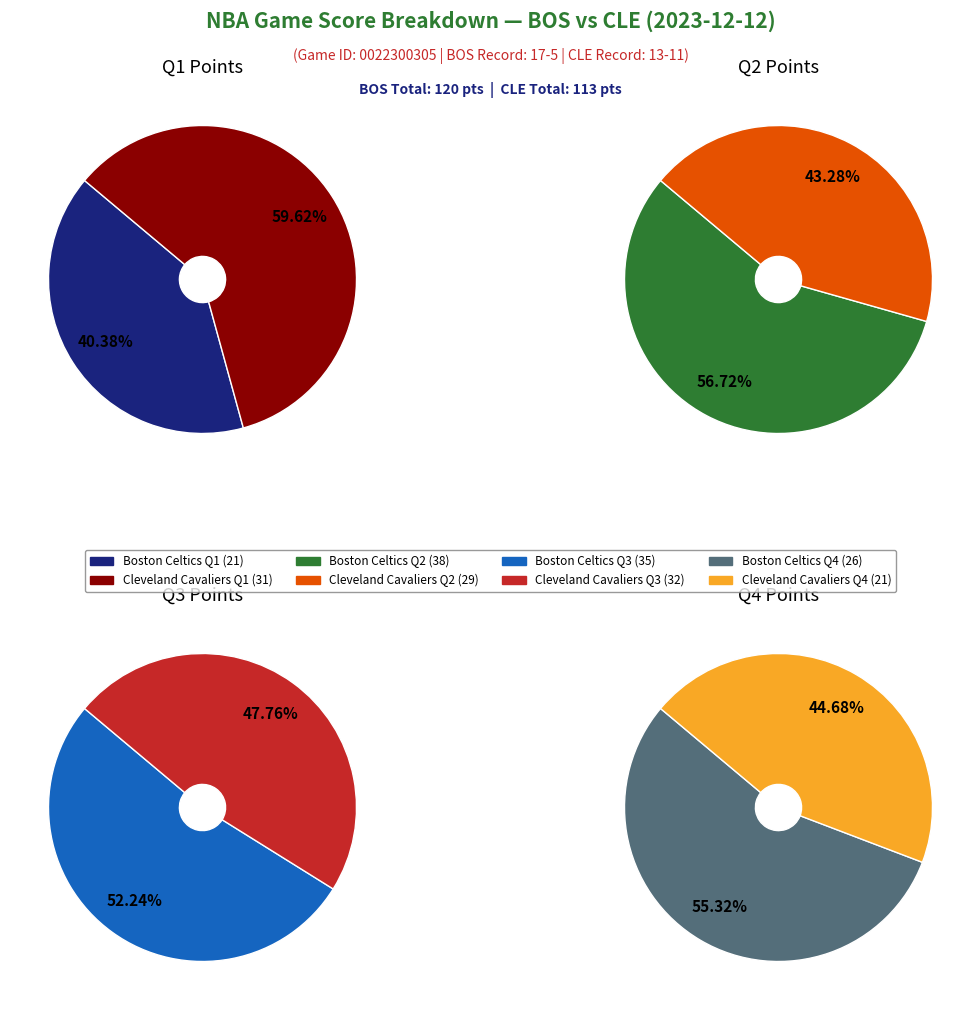

Which category has the smallest portion of the pie?

Boston Celtics